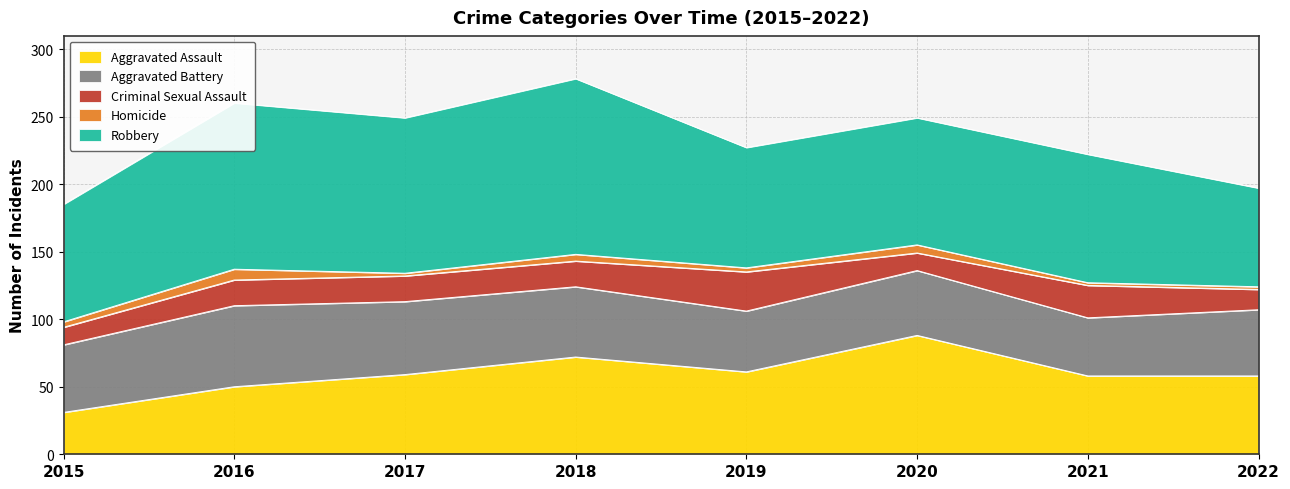

Reading left to right, extract all data points from this chart.

Aggravated Assault: 2015=31	2016=50	2017=59	2018=72	2019=61	2020=88	2021=58	2022=58
Aggravated Battery: 2015=50	2016=60	2017=54	2018=52	2019=45	2020=48	2021=43	2022=49
Criminal Sexual Assault: 2015=13	2016=19	2017=19	2018=19	2019=29	2020=13	2021=24	2022=15
Homicide: 2015=4	2016=8	2017=2	2018=5	2019=3	2020=6	2021=2	2022=2
Robbery: 2015=87	2016=123	2017=115	2018=130	2019=89	2020=94	2021=95	2022=73